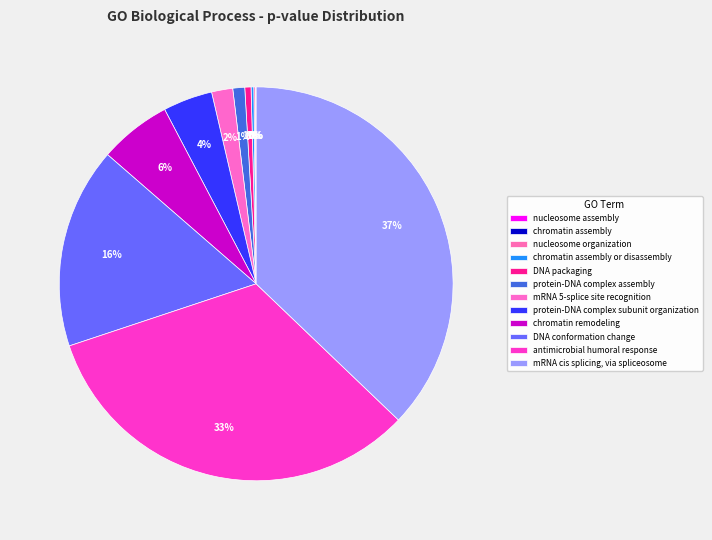

What percentage is the DNA conformation change slice, to the nearest percent?

16%